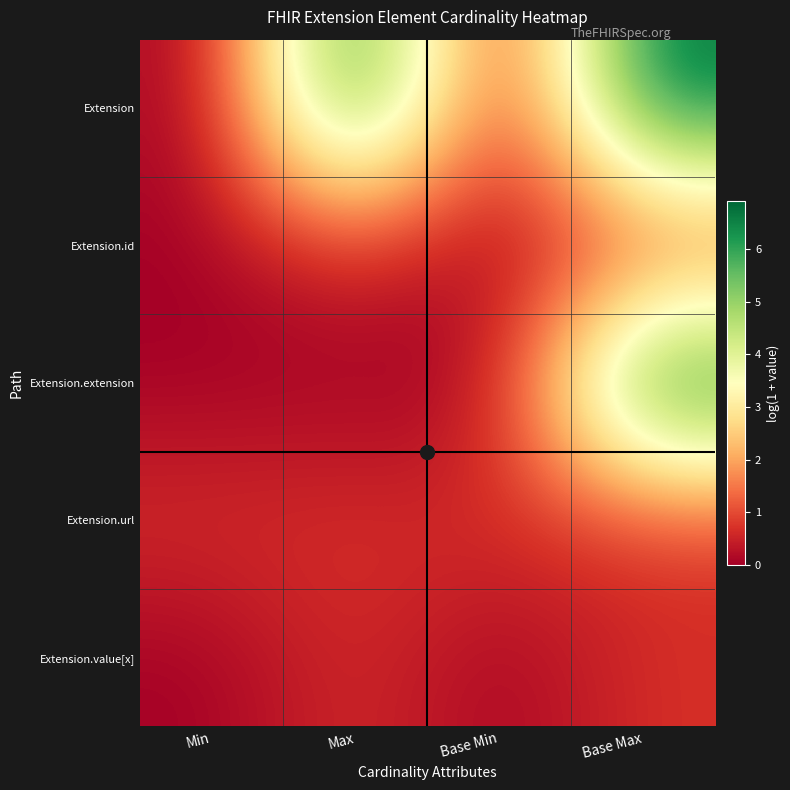

Which label corresponds to the smallest value in the chart?

Min